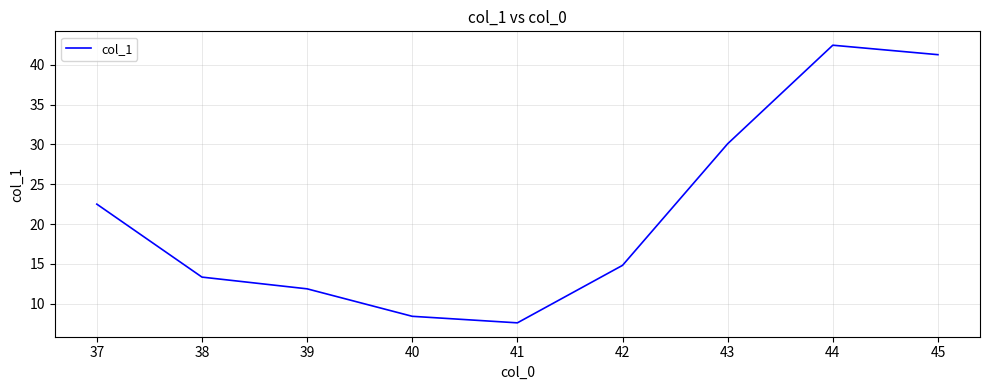

Where does the data first go above 14?

37